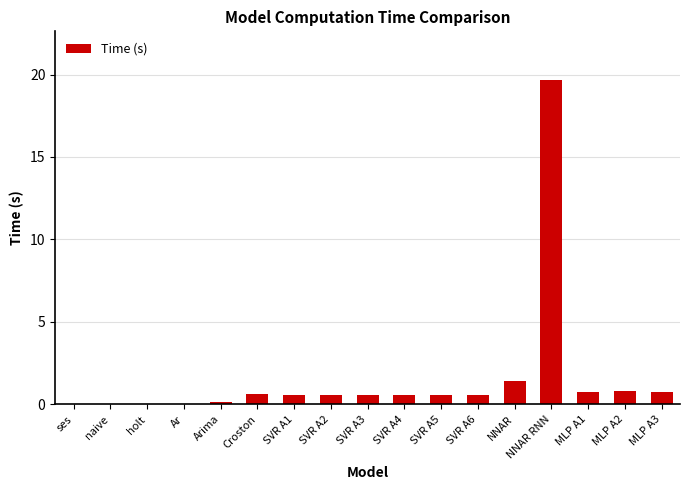

The value at NNAR RNN is 19.7. True or false?

True